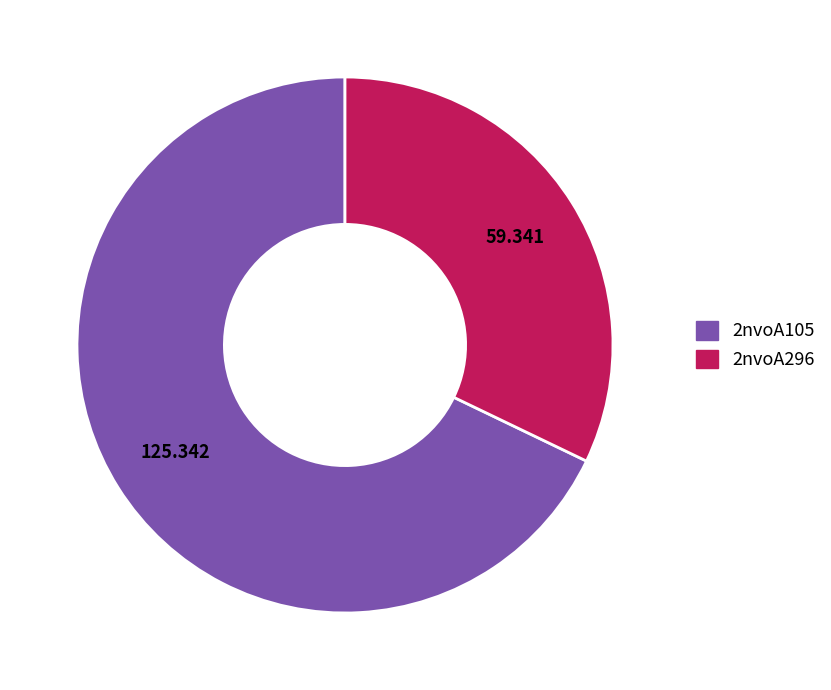

Combined, do 2nvoA296 and 2nvoA105 account for over 50%?

Yes